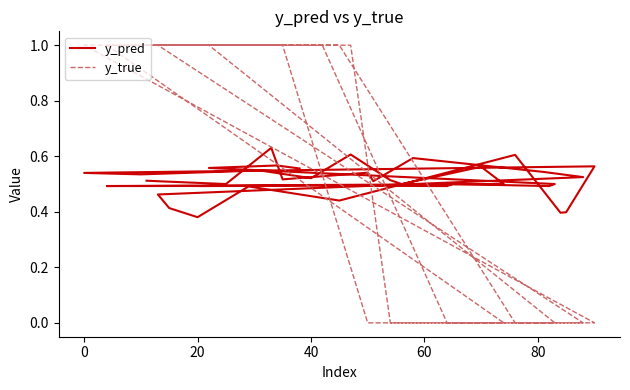

At 20, list the series in order from largest to smallest.

y_true, y_pred